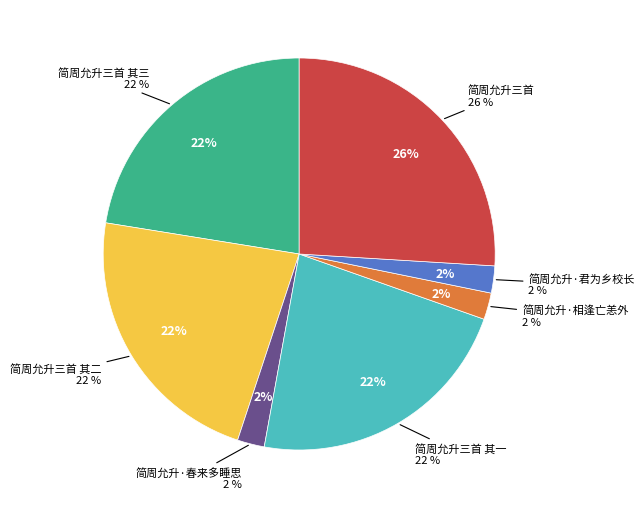

How many slices are in this pie chart?

7